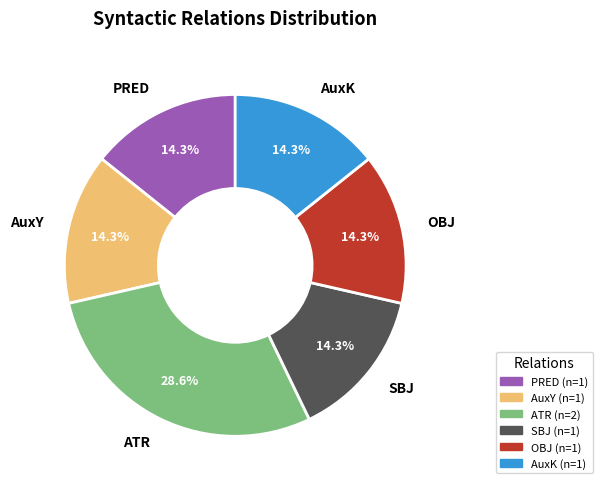

Is it true that SBJ is 5% of the pie?

False